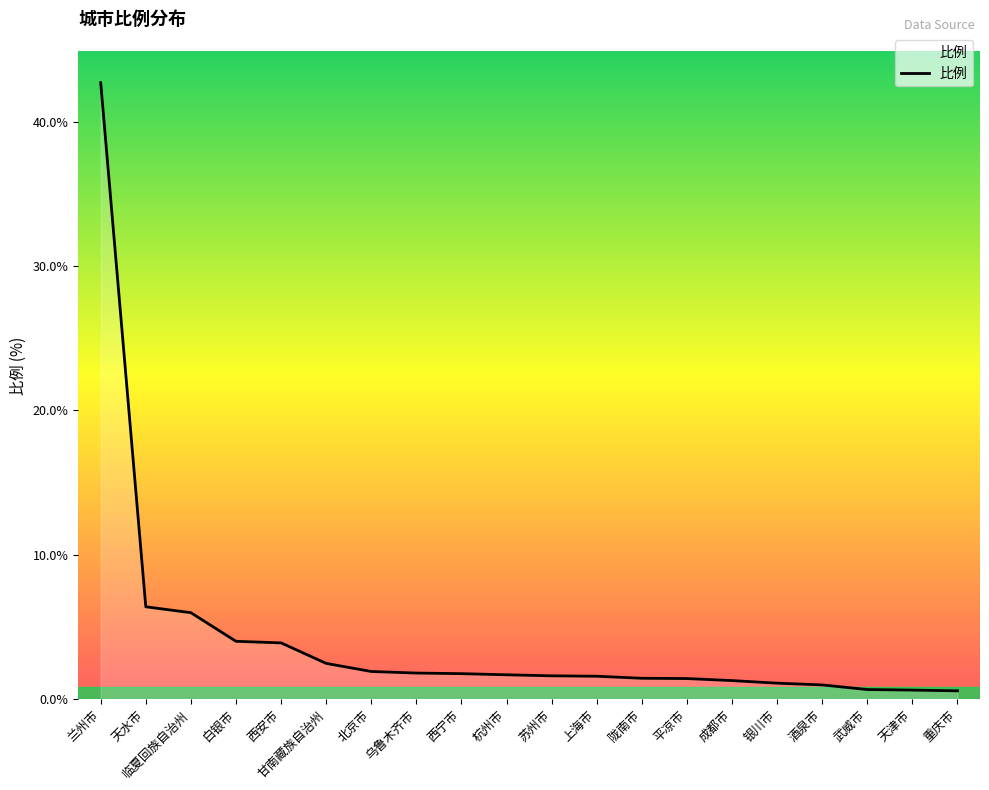

Which label corresponds to the largest value in the chart?

兰州市